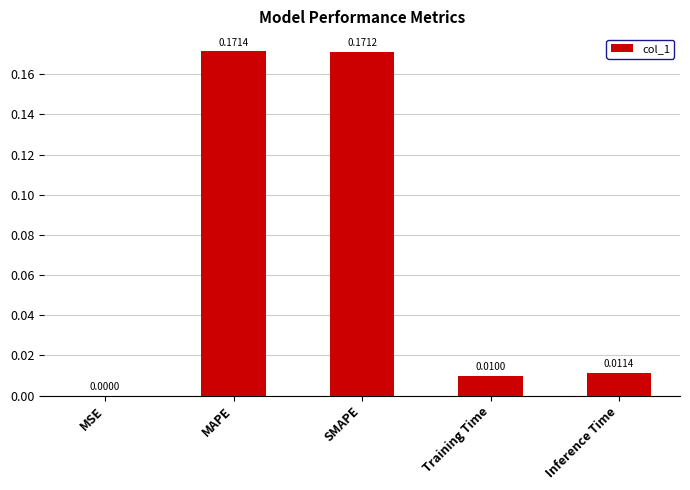

What is the sum of all values?

0.4